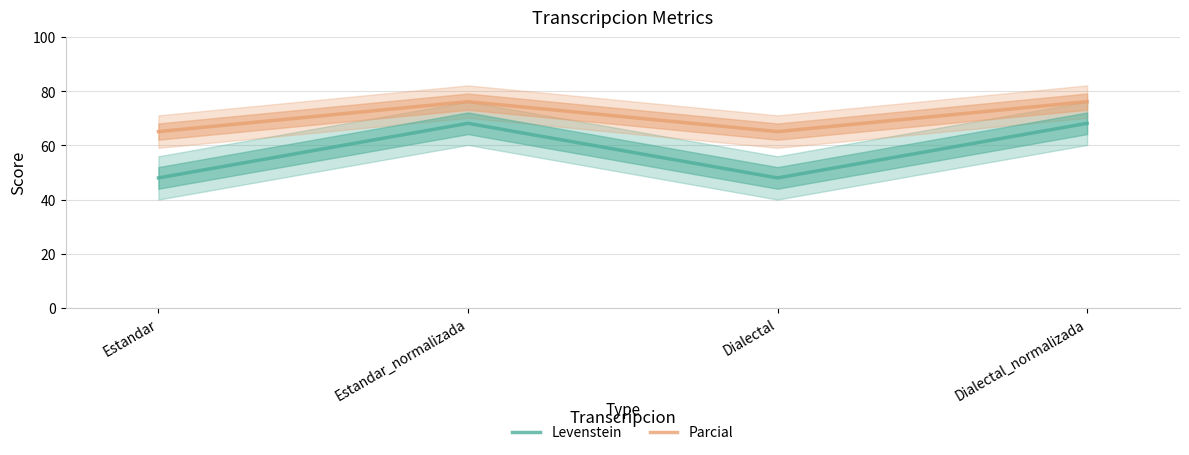

Does the chart have visible grid lines?

Yes